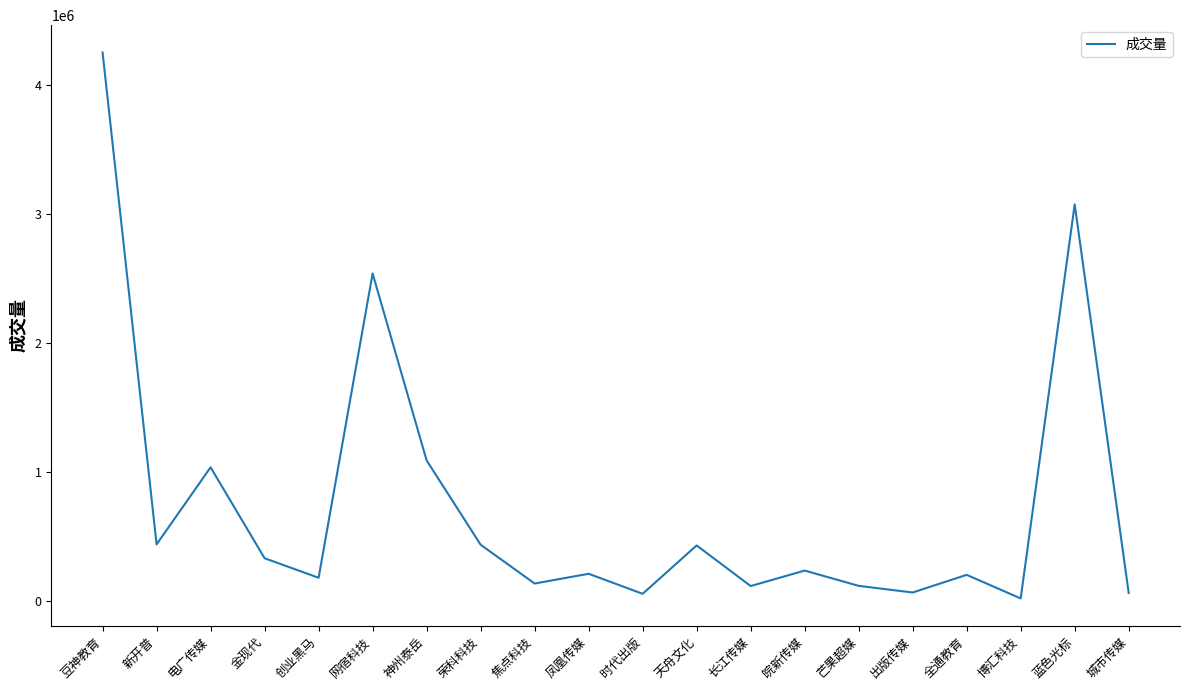

How many series are shown in this chart?

1